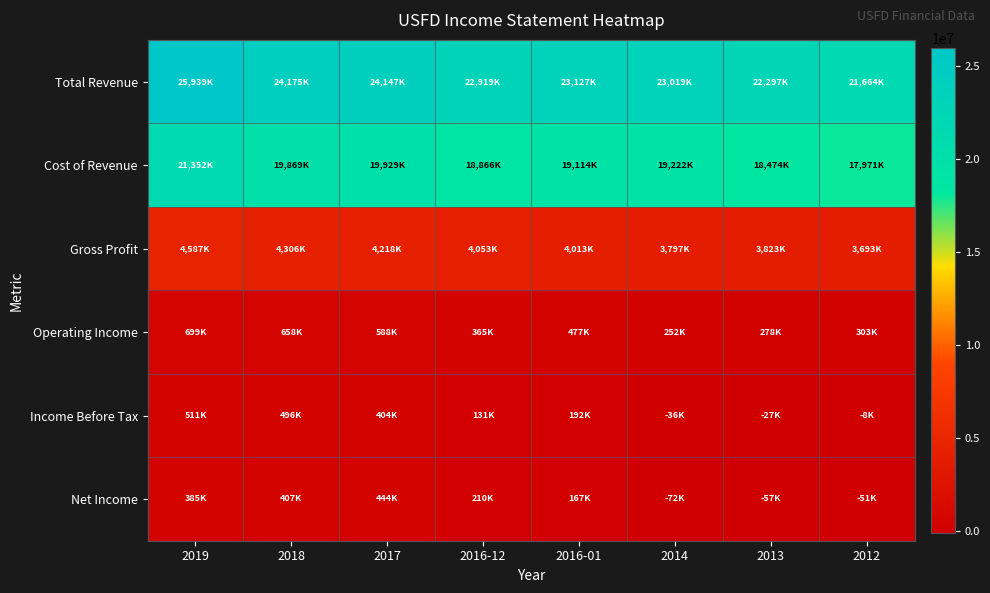

List the series in order of their peak value, lowest first.

Net Income, Income Before Tax, Operating Income, Gross Profit, Cost of Revenue, Total Revenue